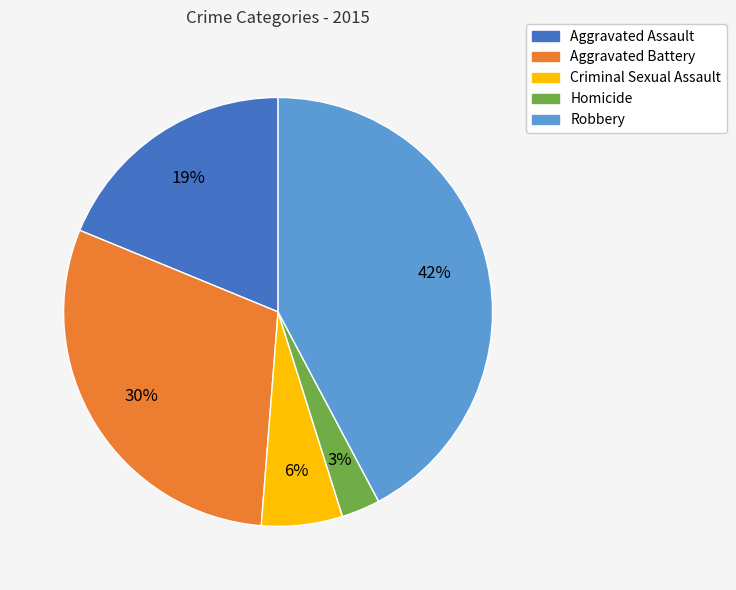

Is there a majority slice in this chart?

No